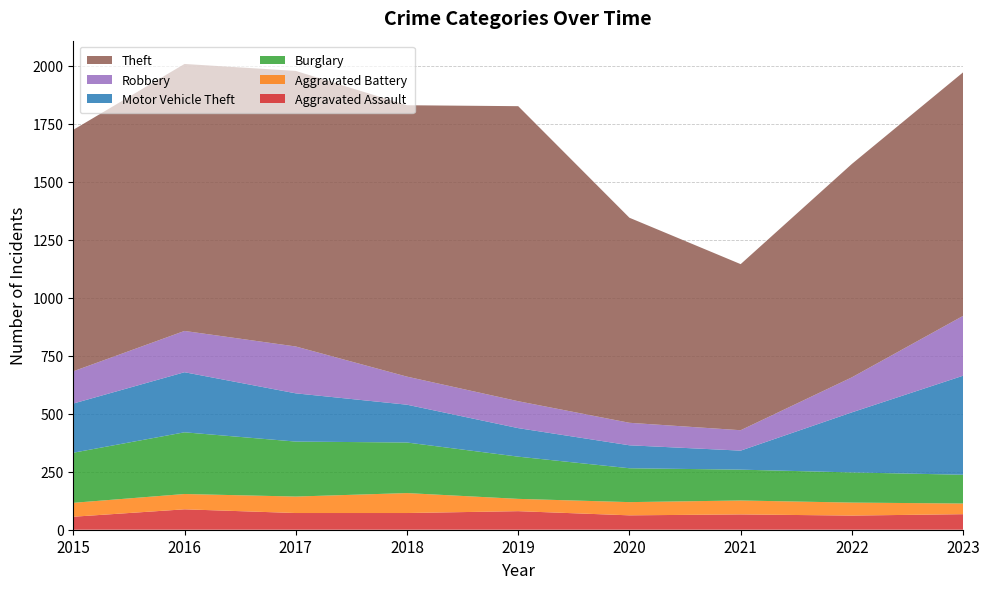

Reading right to left, transcribe all the data shown in this chart.

Aggravated Assault: 67	61	66	62	80	72	72	88	56
Aggravated Battery: 46	56	60	57	53	86	71	66	60
Burglary: 124	130	133	146	182	218	237	266	216
Motor Vehicle Theft: 427	259	82	99	123	163	208	259	212
Robbery: 258	151	88	97	116	121	202	178	139
Theft: 1050	920	716	884	1272	1170	1188	1151	1041